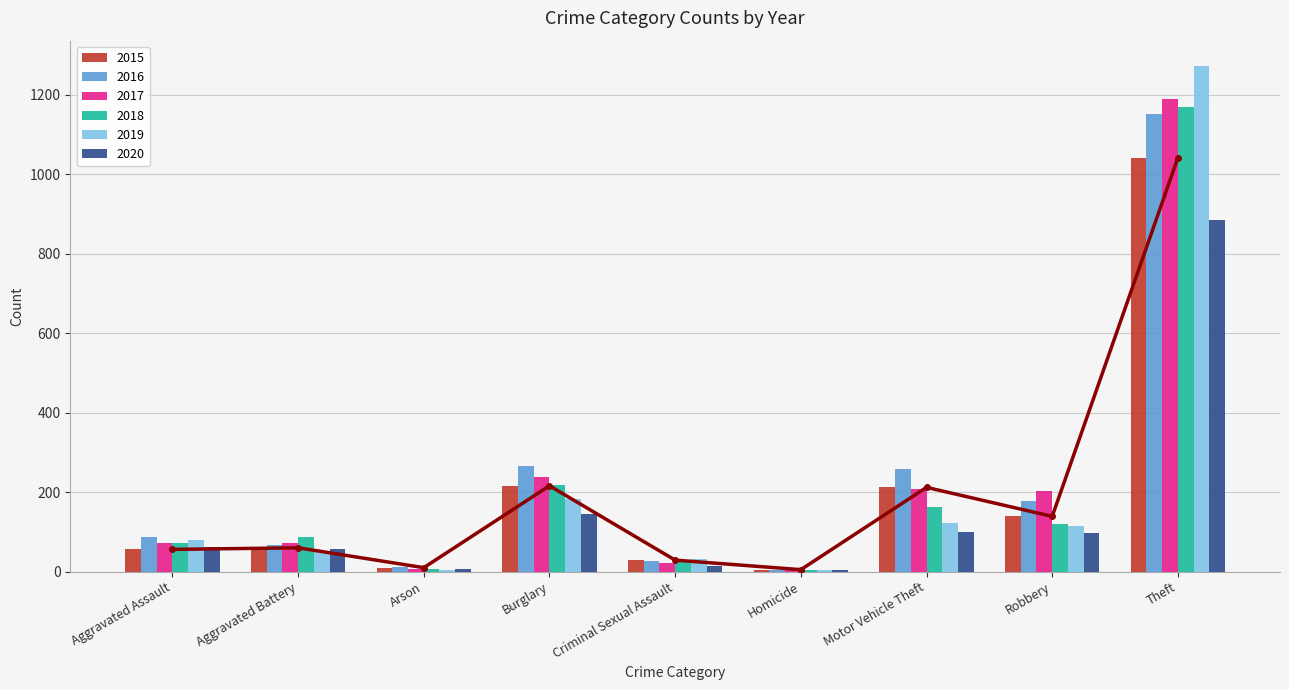

Which series changed the most between Aggravated Battery and Robbery?

2017